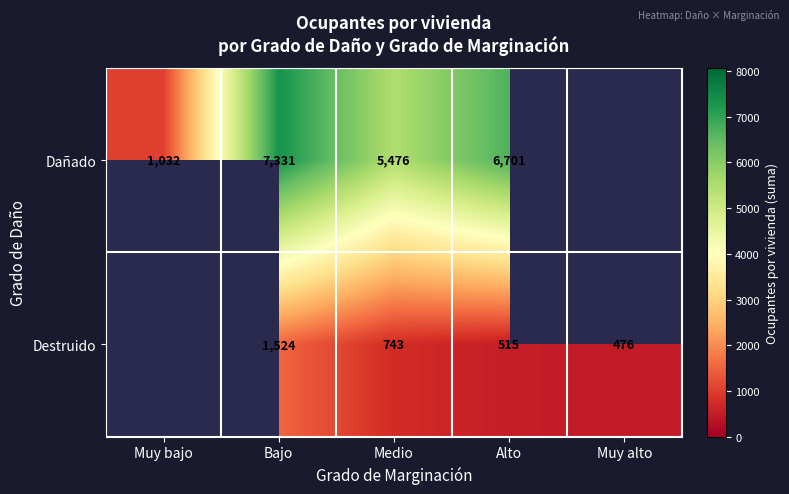

The Dañado series shows 4214 at Bajo. True or false?

False